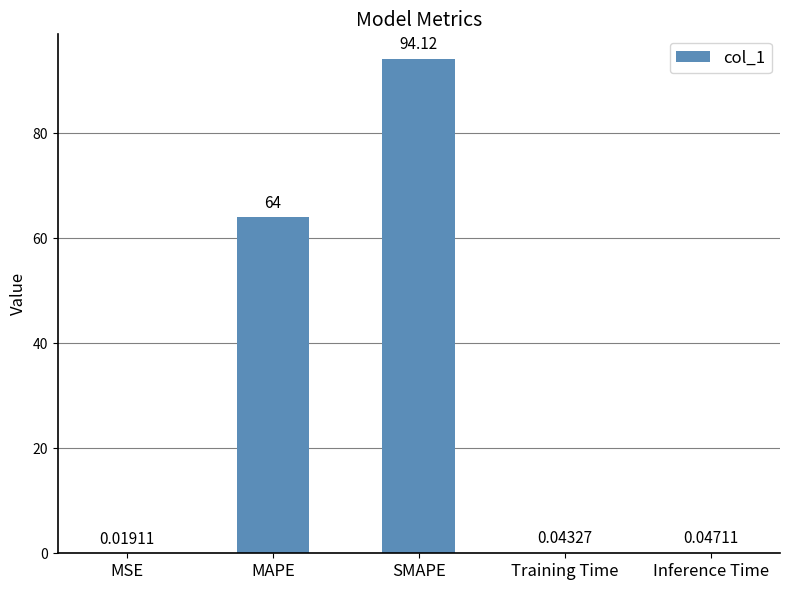

Is it true that the value at MAPE is 64.0?

True